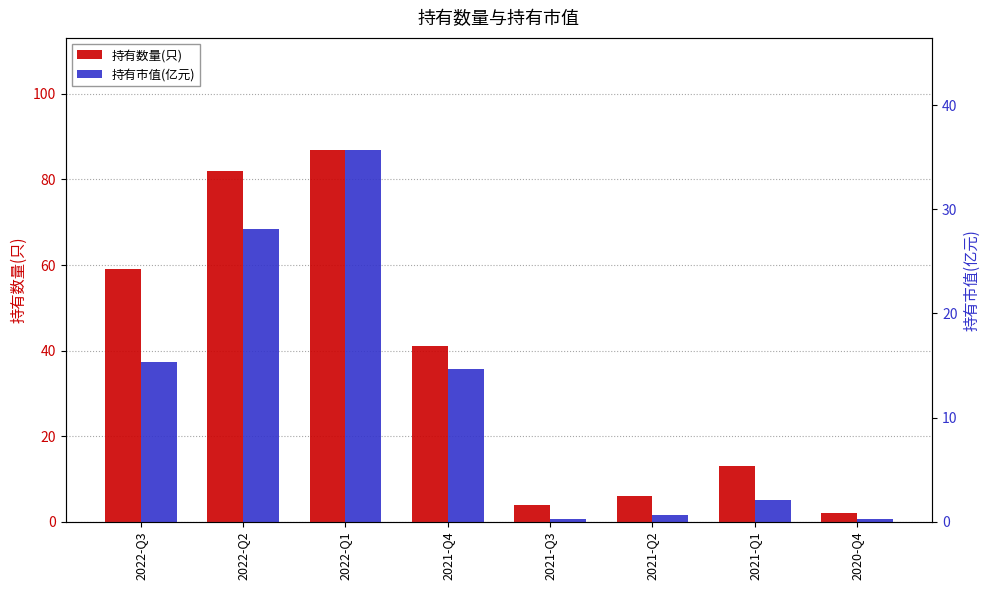

Are the bars grouped side by side (vs. stacked)?

Yes